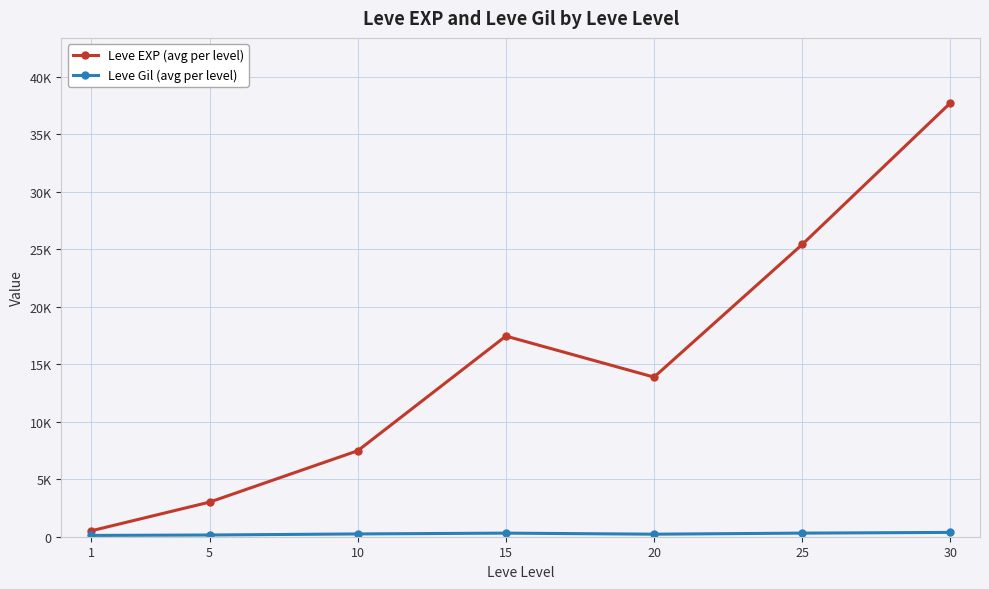

What is the sum of the Leve Gil (avg per level) values at 1 and 10?

355.5